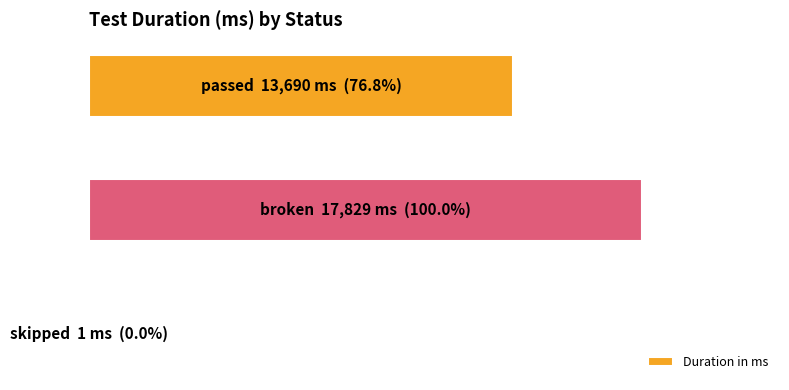

List the labels in order of value, largest first.

1, 2, 0